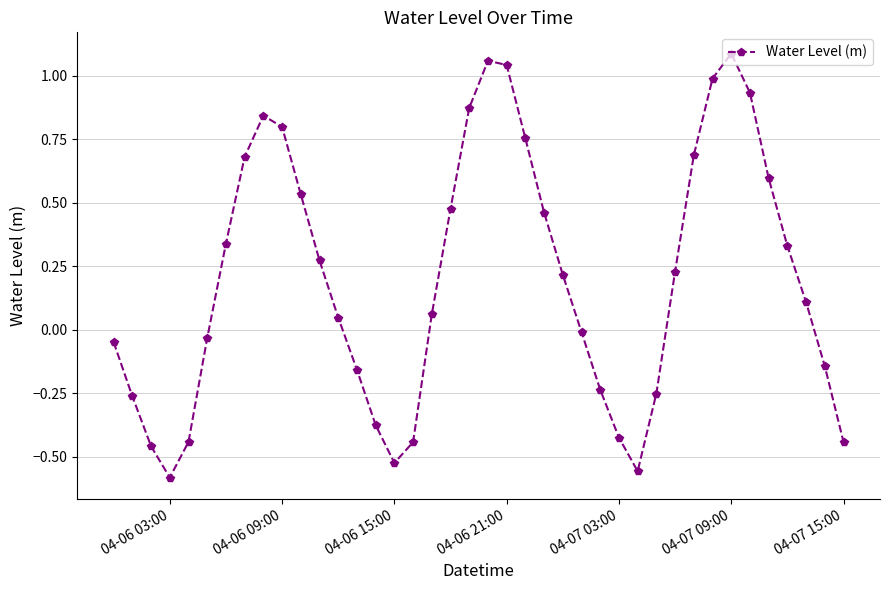

True or false: the data has more than 1 interior local peaks.

True